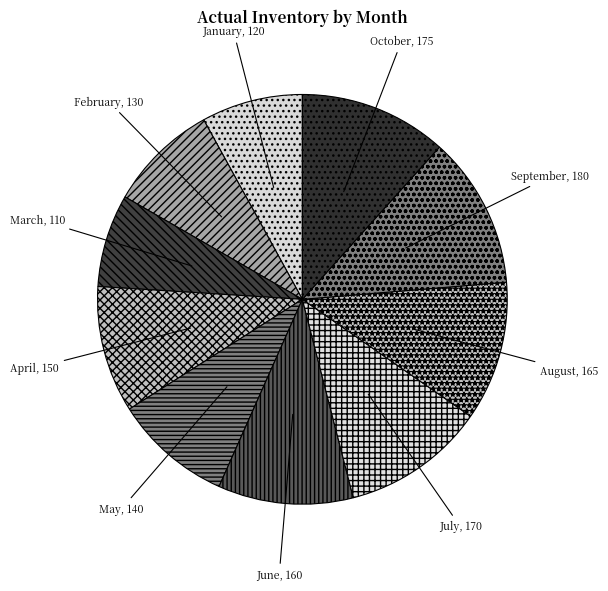

True or false: October accounts for 12% of the total.

True